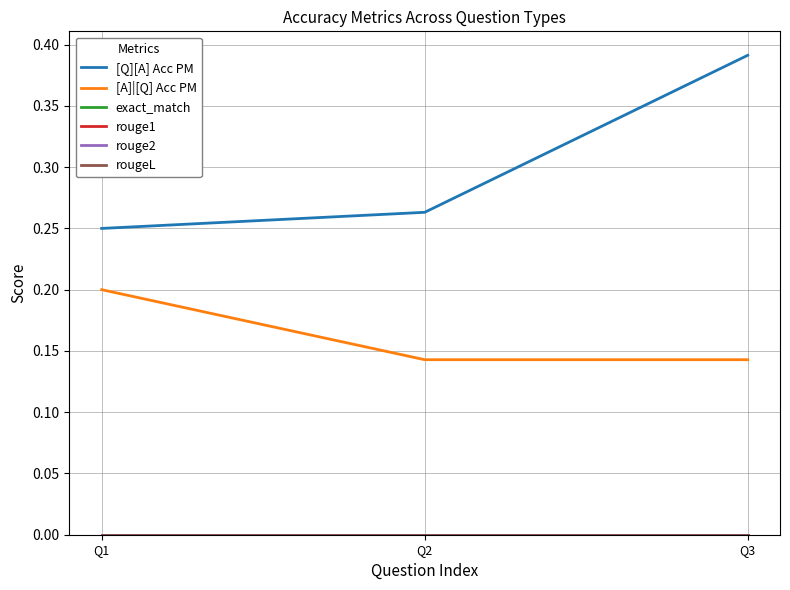

Is this an area chart (filled region under the line)?

No